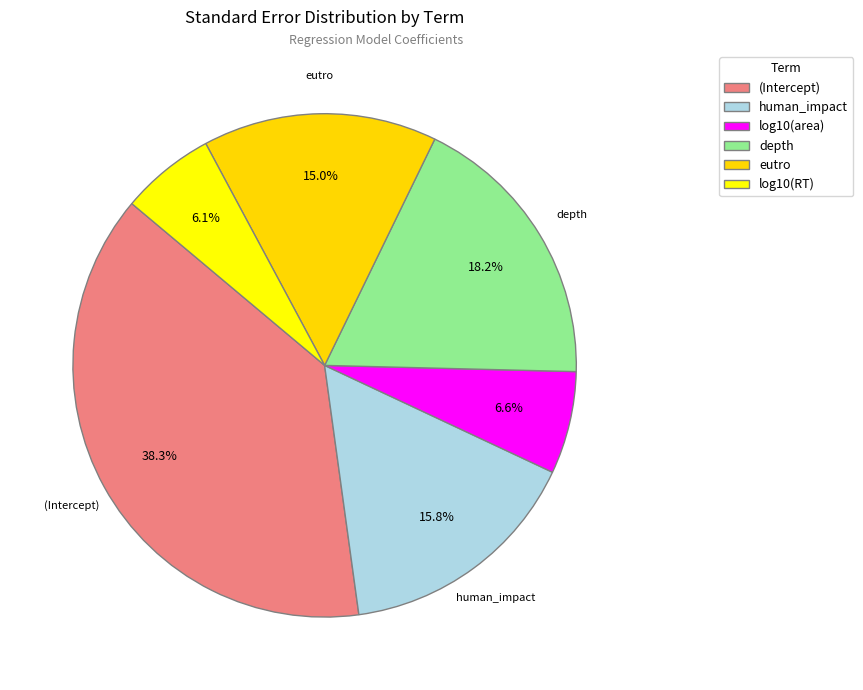

Which has a higher value, human_impact or log10(RT)?

human_impact